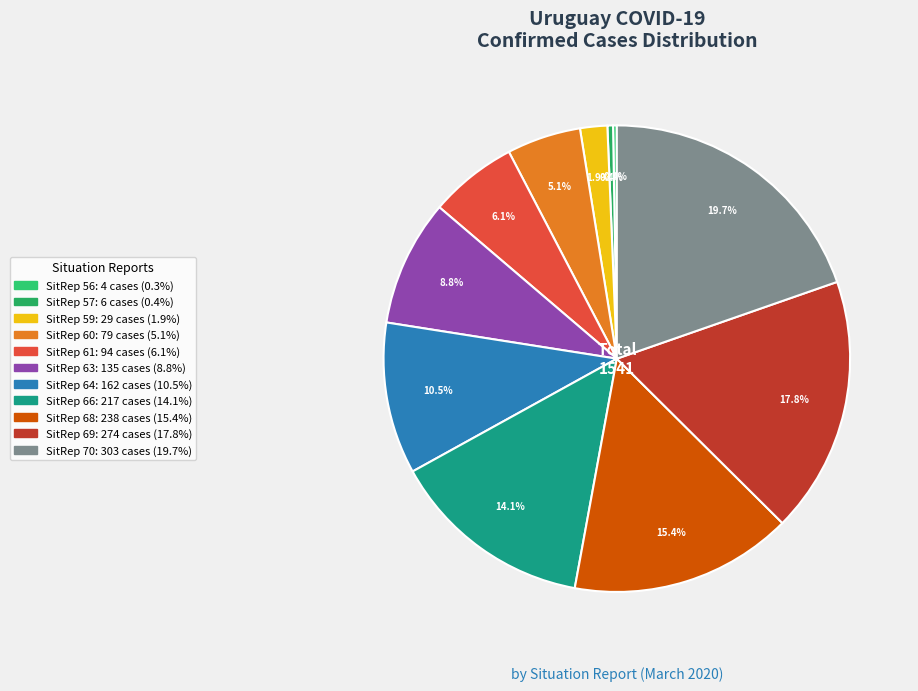

Rank the categories by value from lowest to highest.

56, 57, 59, 60, 61, 63, 64, 66, 68, 69, 70